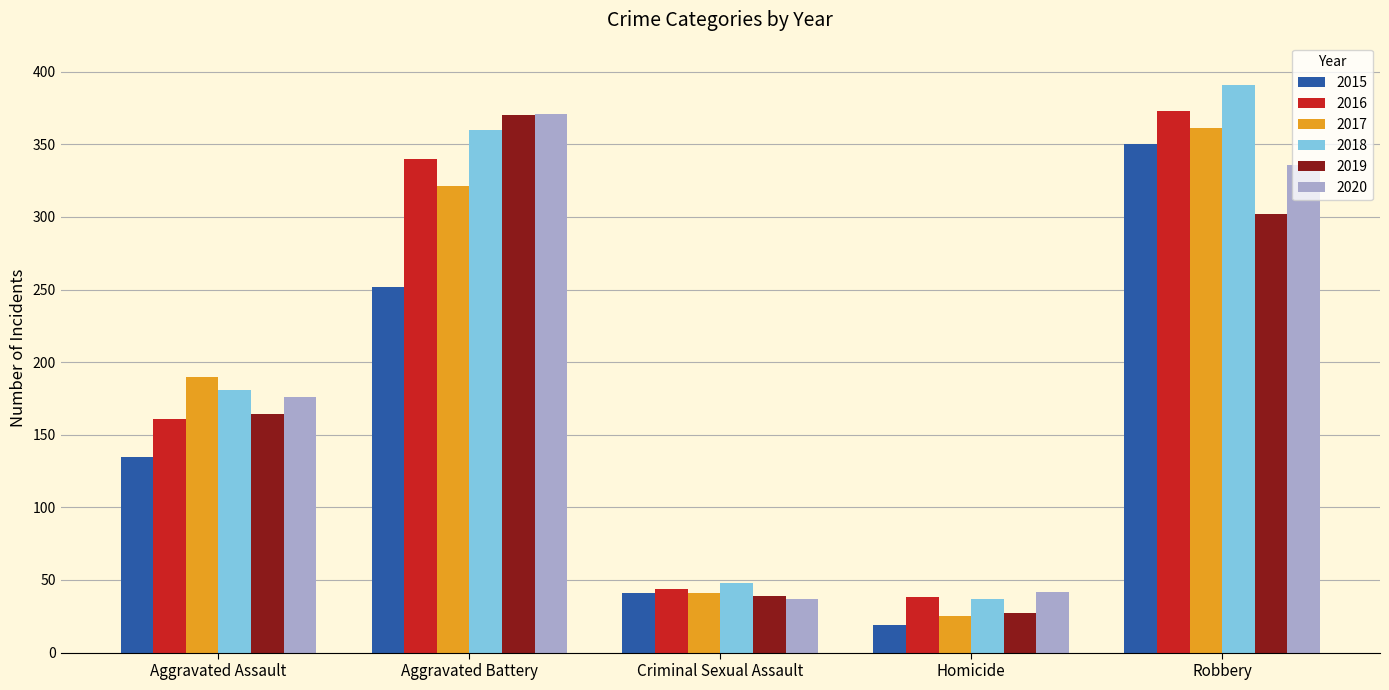

What is the difference between the maximum and minimum values in the 2019 series?

343